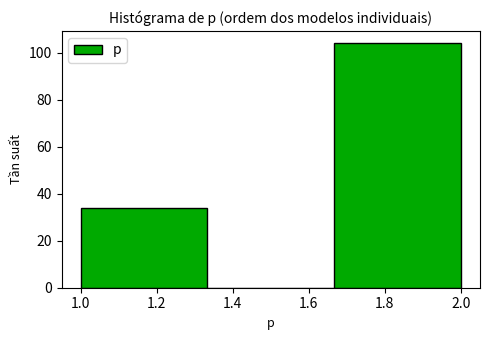

How tall is the bar that spans 1.00 to 1.34 on the x-axis? Neither the bar edges nor the heights are printed on the chart, so give them approximately, as read against the axes.

34